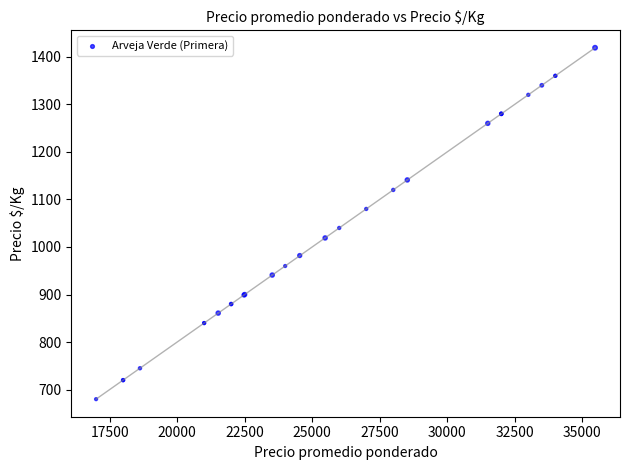

What Y value in the scatter plot is closest to 1049?

1040